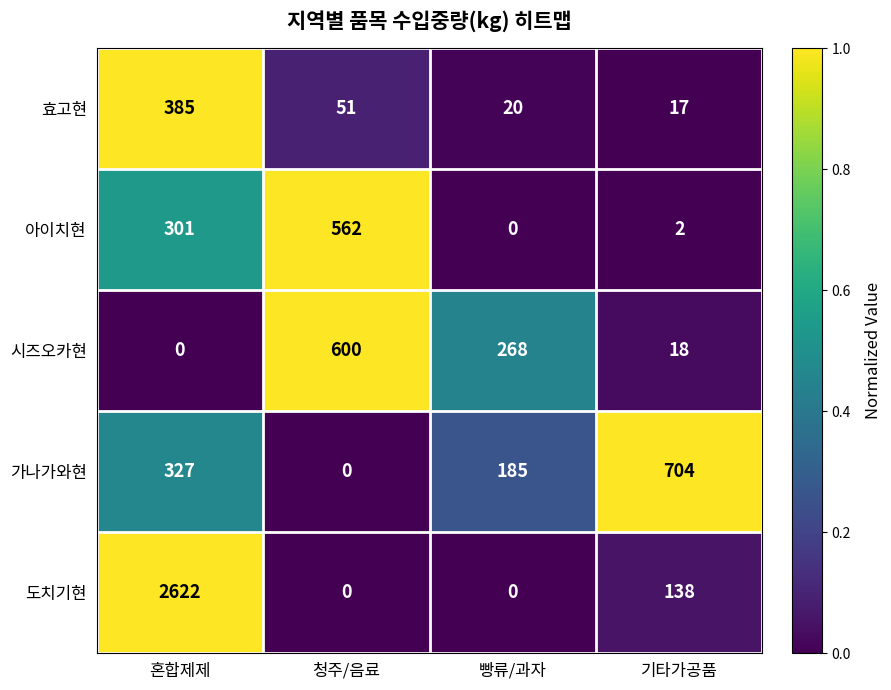

What is the sum of all 가나가와현 values?

1216